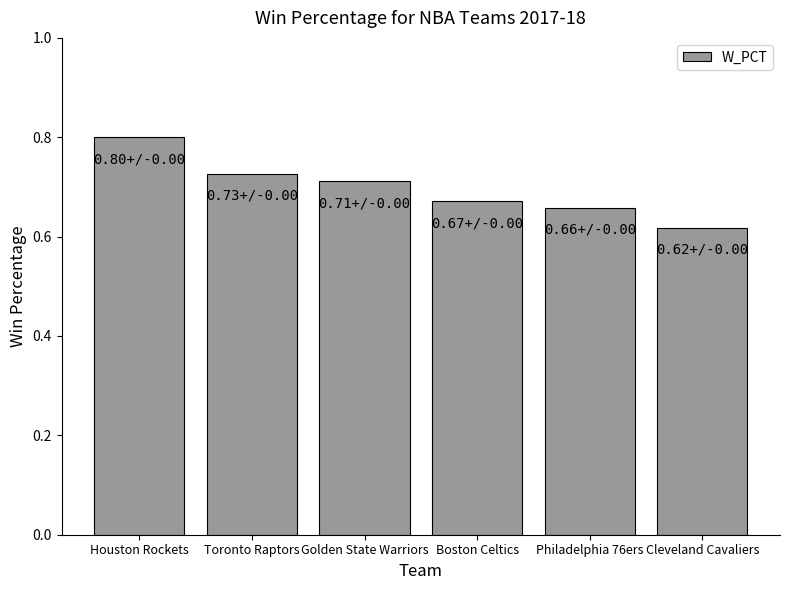

Rank the categories by value from lowest to highest.

Cleveland Cavaliers, Philadelphia 76ers, Boston Celtics, Golden State Warriors, Toronto Raptors, Houston Rockets